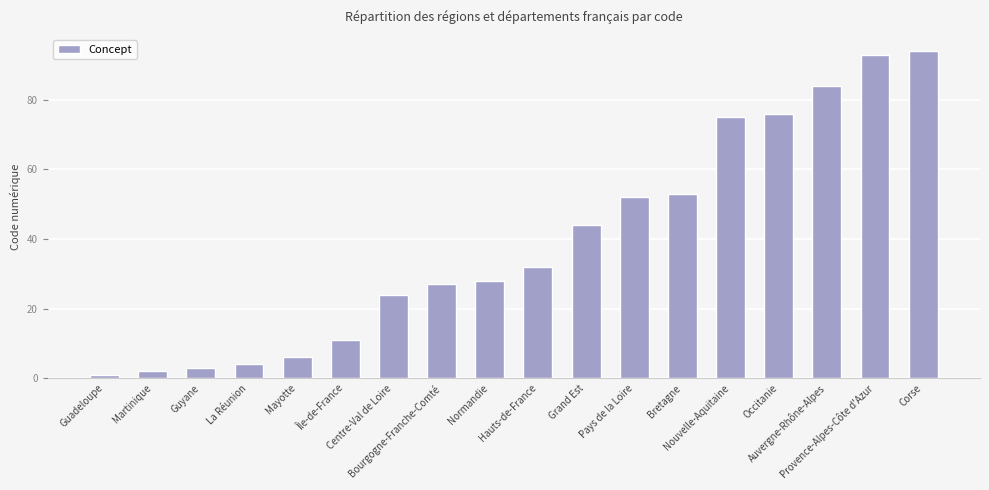

What is the change in value from Normandie to Pays de la Loire?

+24